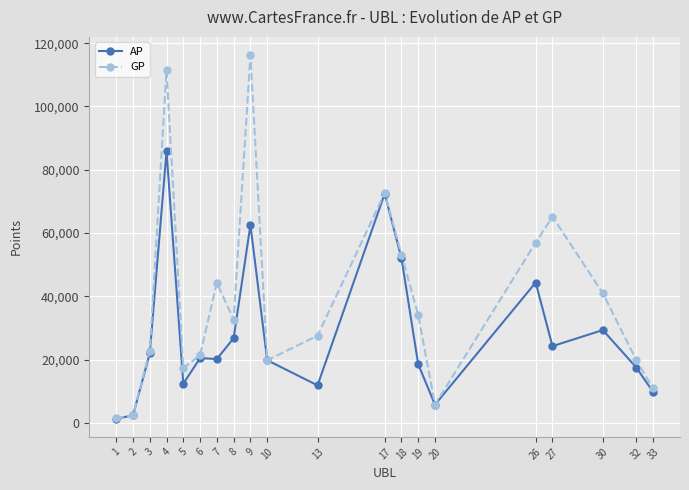

Which series changed the most between 27 and 33?

GP